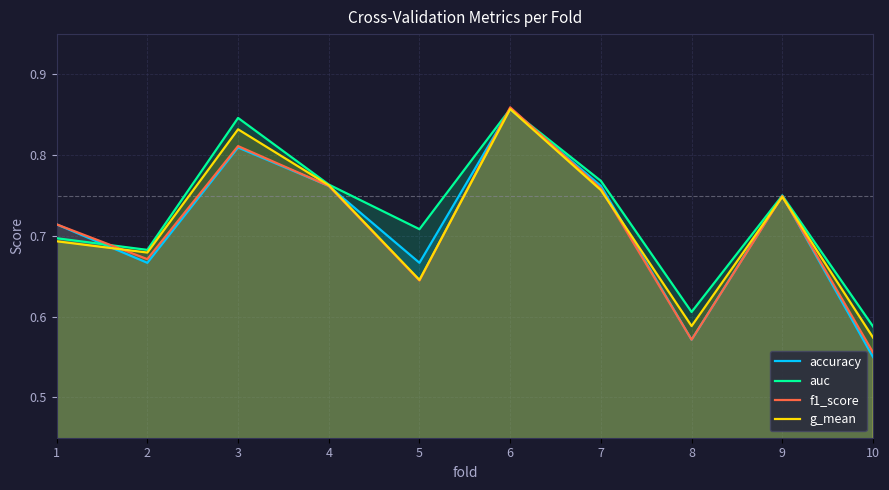

What is the sum of all auc values?

7.3